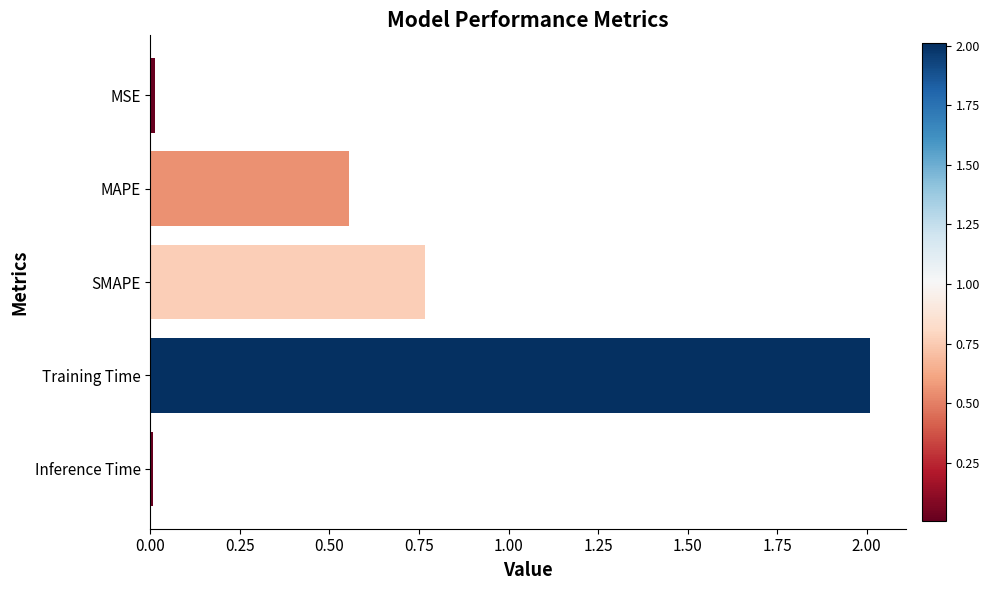

Does the chart contain stacked bars?

No